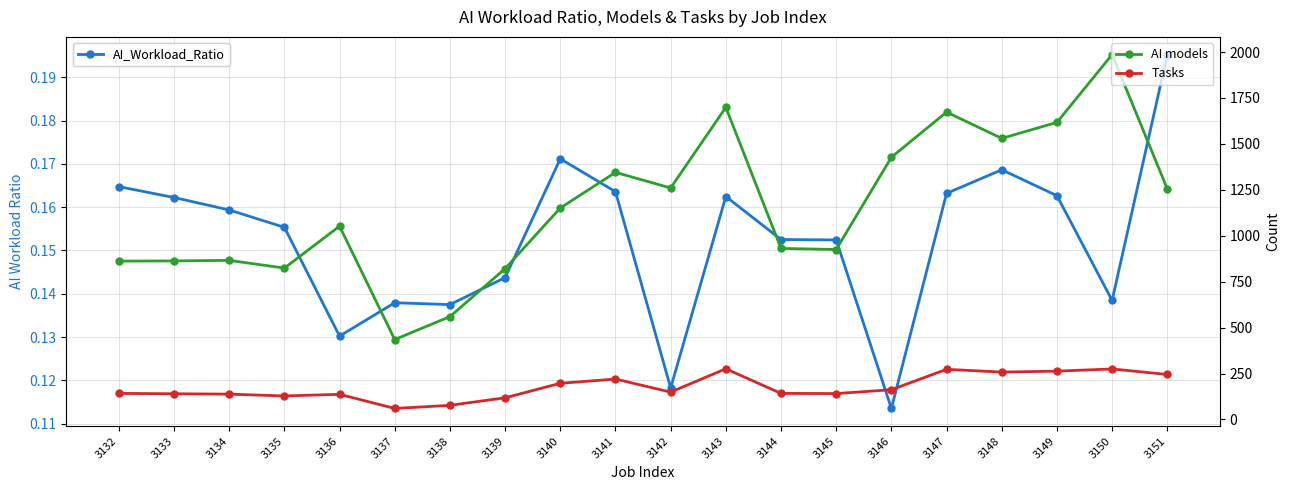

What is the value of the Tasks point at the 9th from the left?

197.0